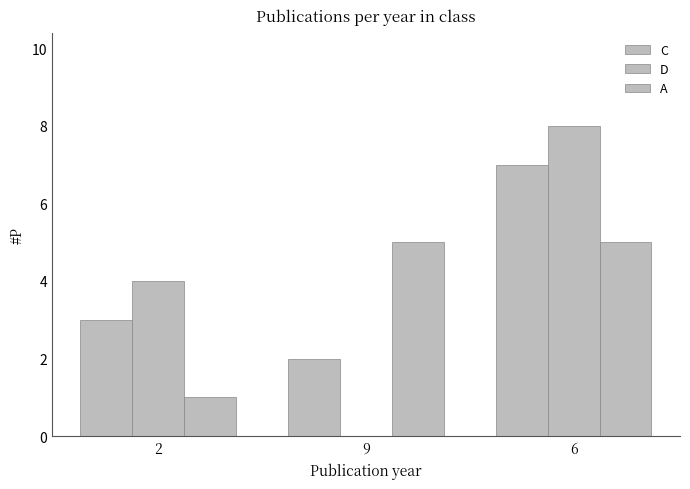

How many distinct data groups are displayed?

3